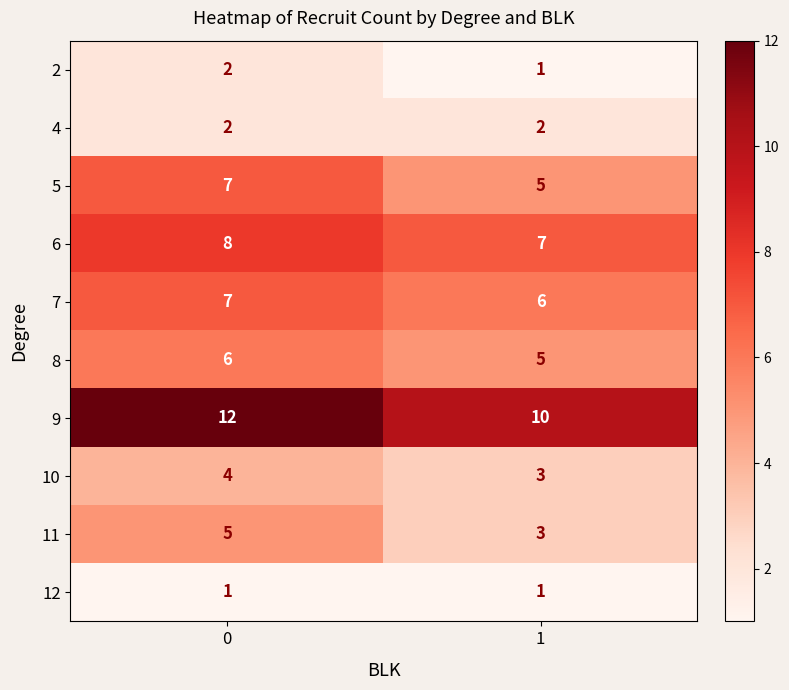

Reading right to left, transcribe all the data shown in this chart.

2: 1=1	0=2
4: 1=2	0=2
5: 1=5	0=7
6: 1=7	0=8
7: 1=6	0=7
8: 1=5	0=6
9: 1=10	0=12
10: 1=3	0=4
11: 1=3	0=5
12: 1=1	0=1